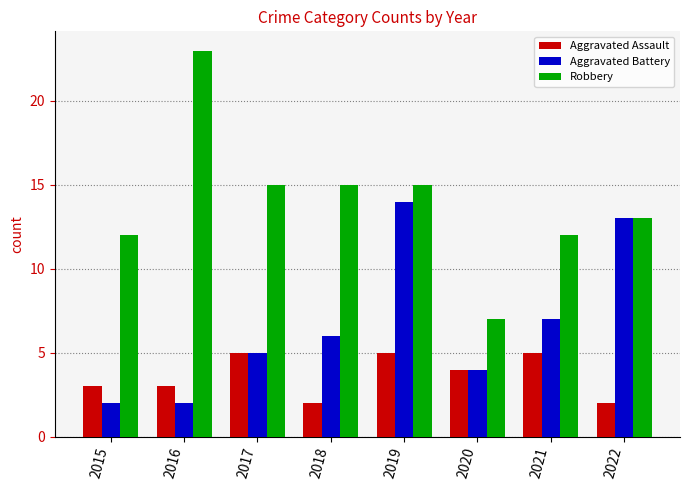

How many bars are there in each group?

3